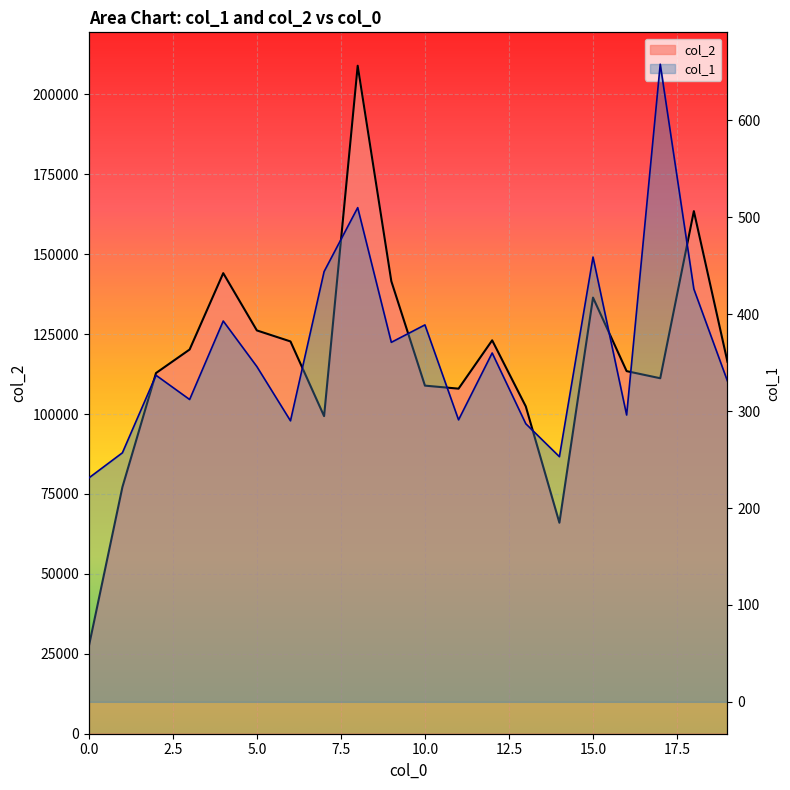

What is the smallest value displayed?

231